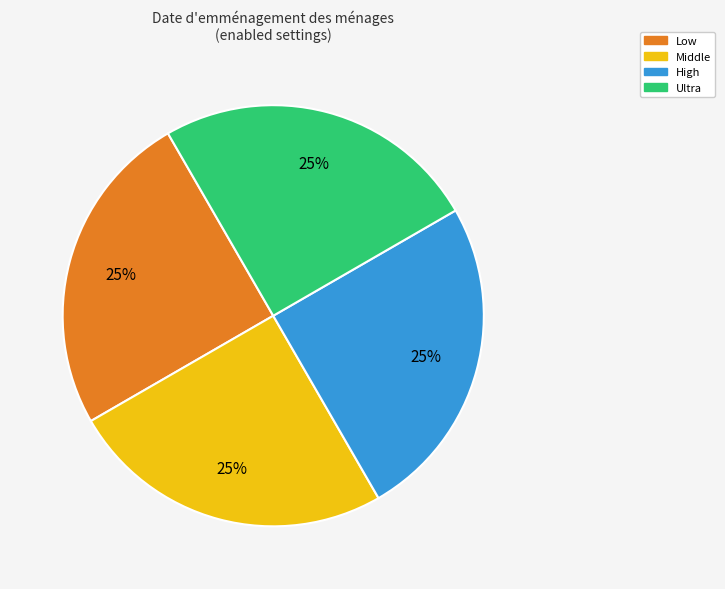

Is there any slice that represents more than half of the pie?

No